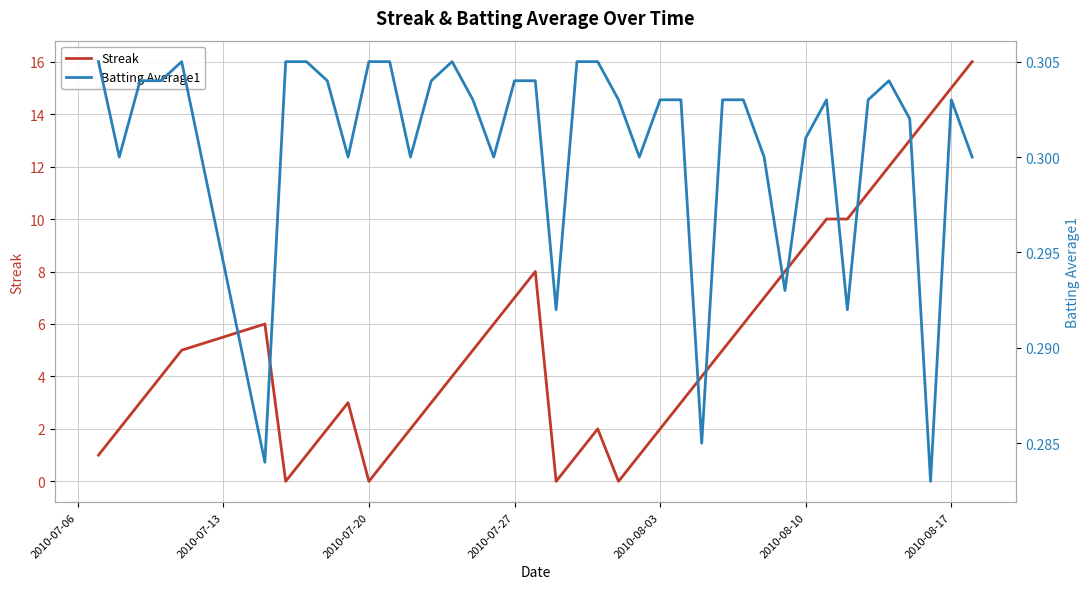

How many lines are shown in the chart?

2